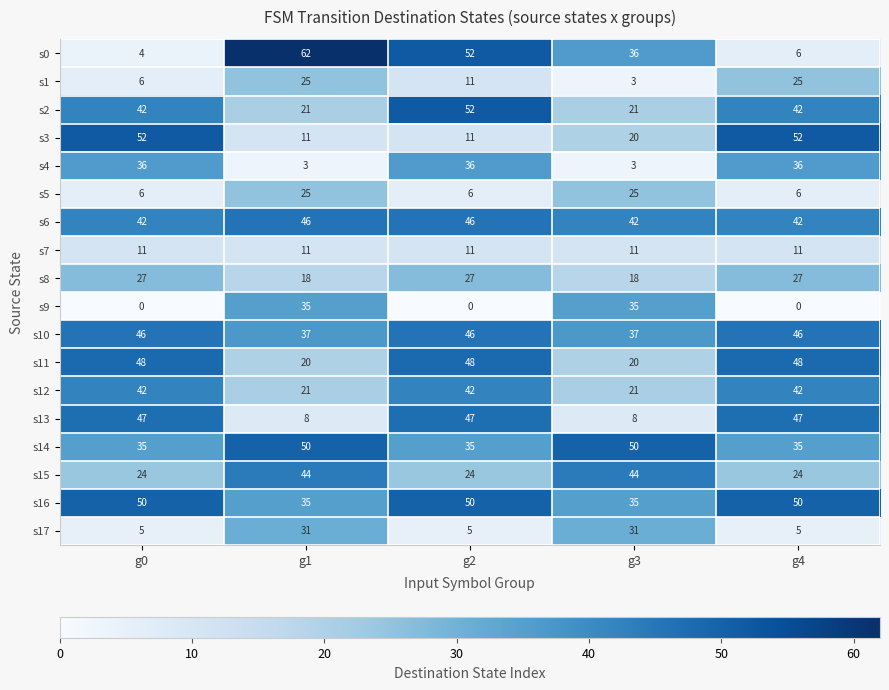

What is the difference between the maximum and minimum values in the s16 series?

15